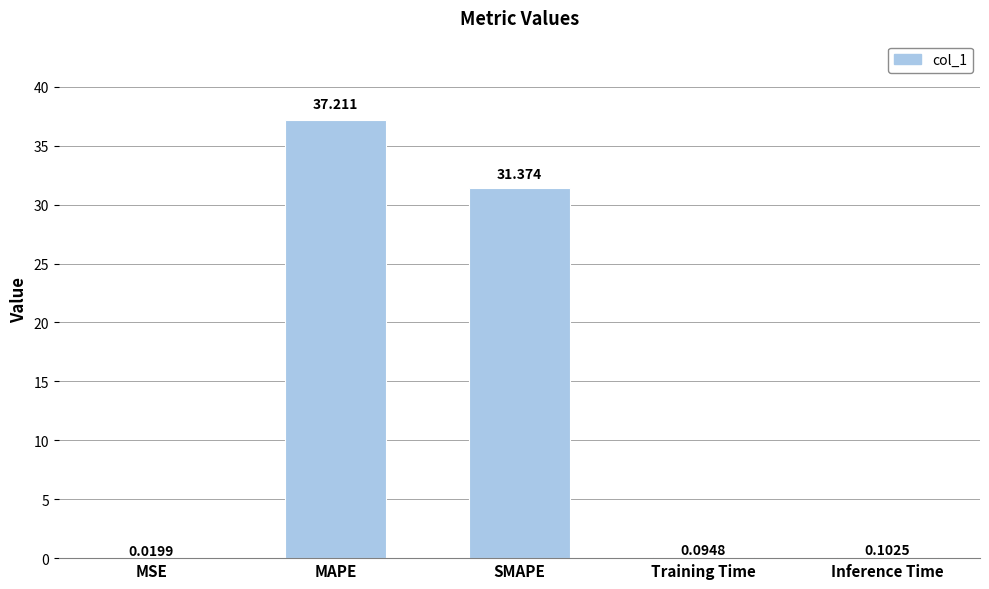

What value does the data have at MAPE?

37.2